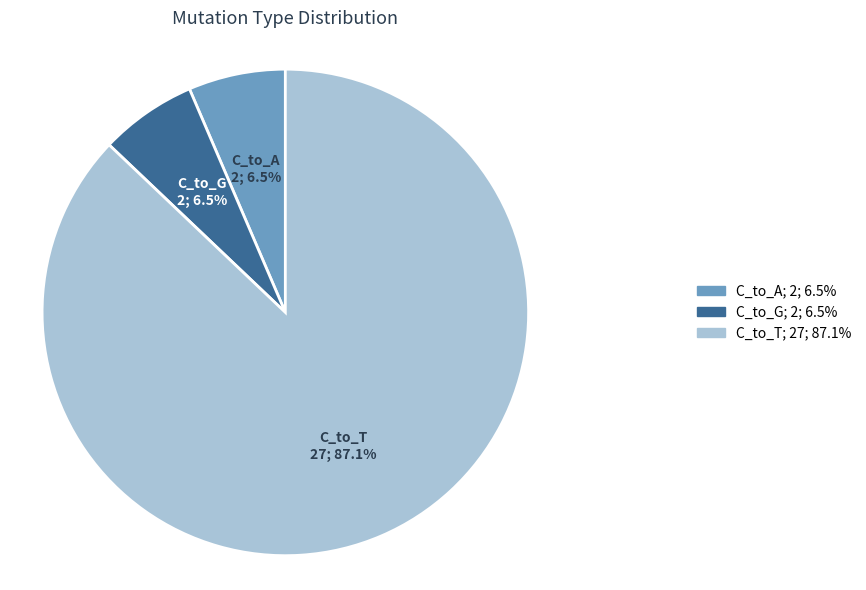

What is the ratio of the value at C_to_G to the value at C_to_A?

1.0